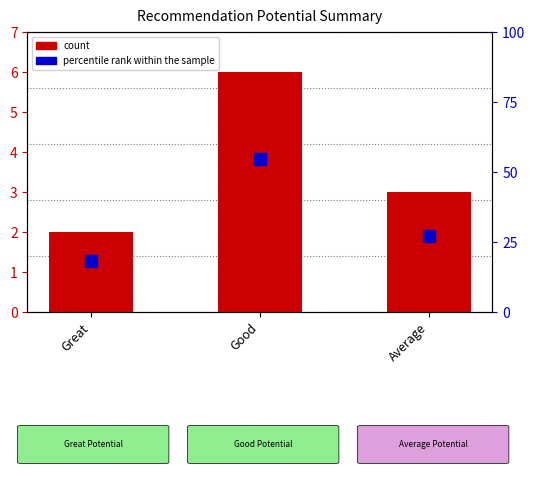

At which label is percentile rank within the sample closest to 36?

Average